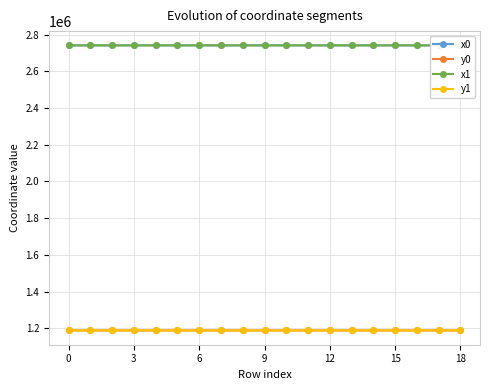

What is the difference between the maximum and minimum values in the y0 series?

98.2